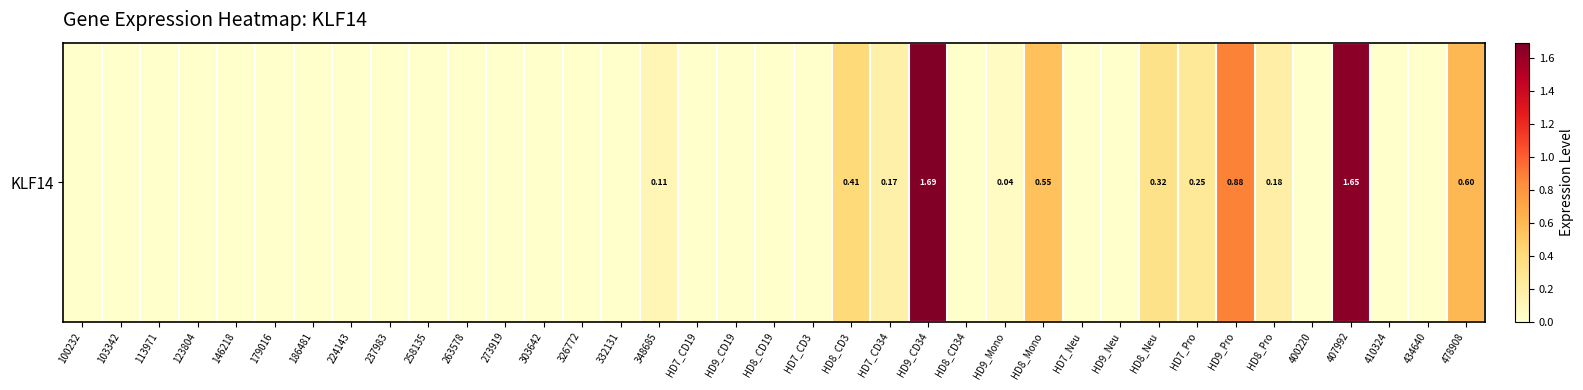

What is the greatest value displayed?

1.7